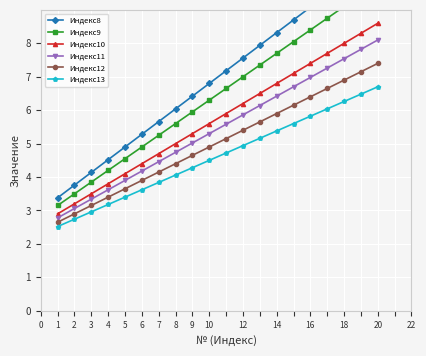

How many categories are shown in the chart?

20